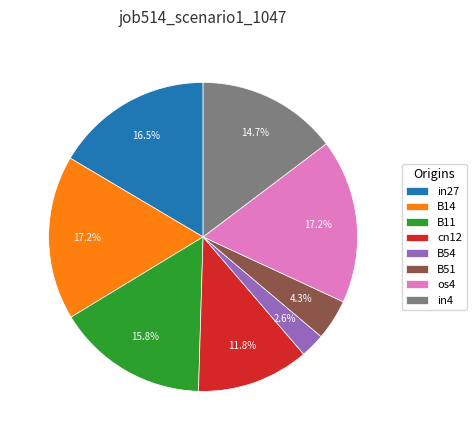

Does B14 represent more than half of the total?

No